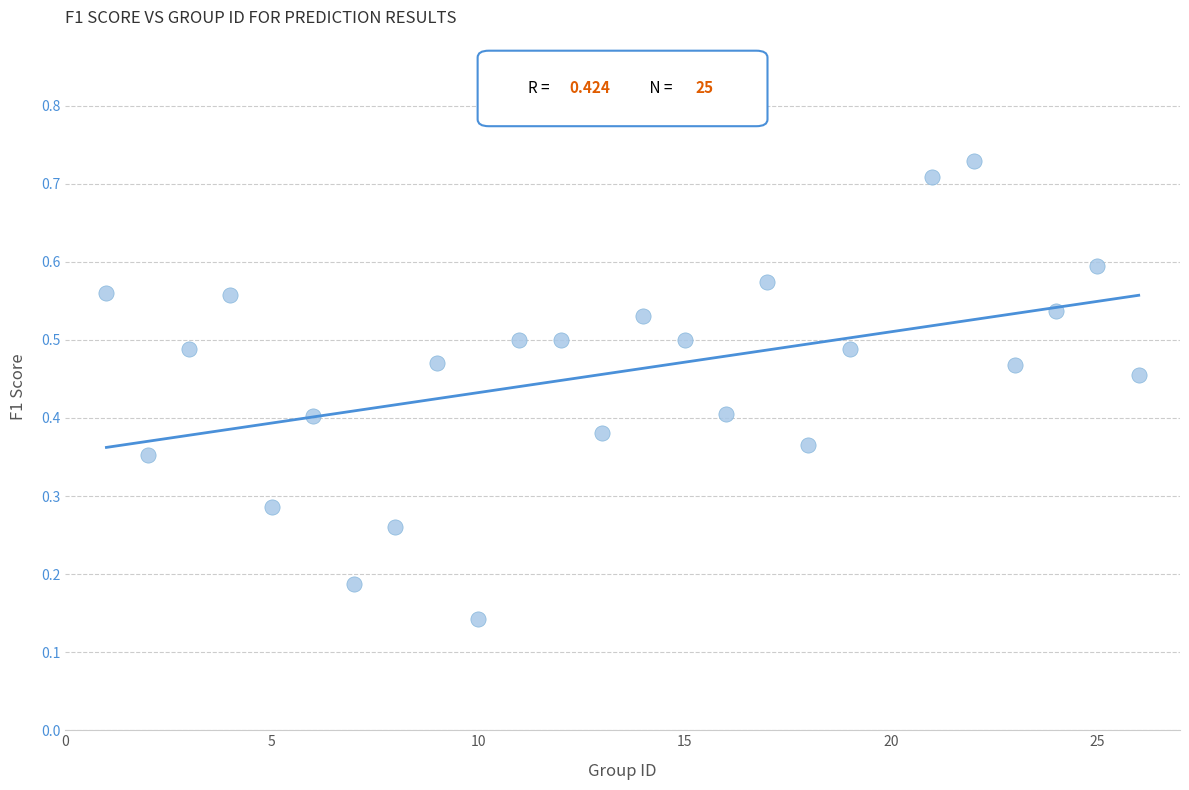

What is the range of X values (max minus min)?

25.0